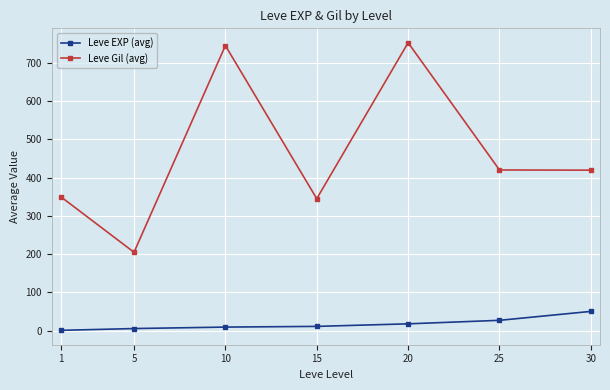

Is it true that Leve Gil (avg) equals 349.8 at 1?

True